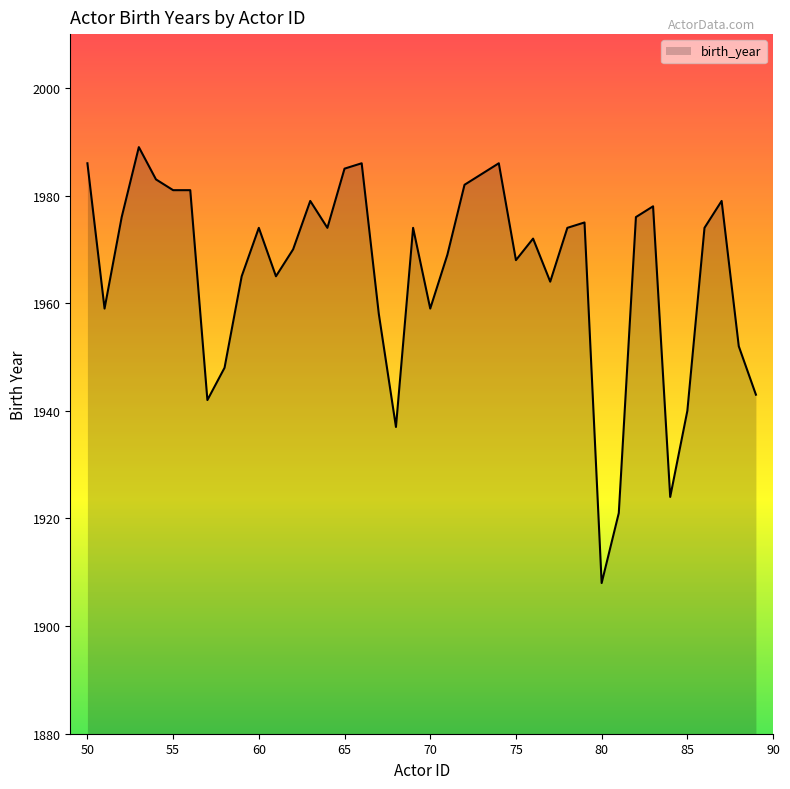

What is the greatest value displayed?

1989